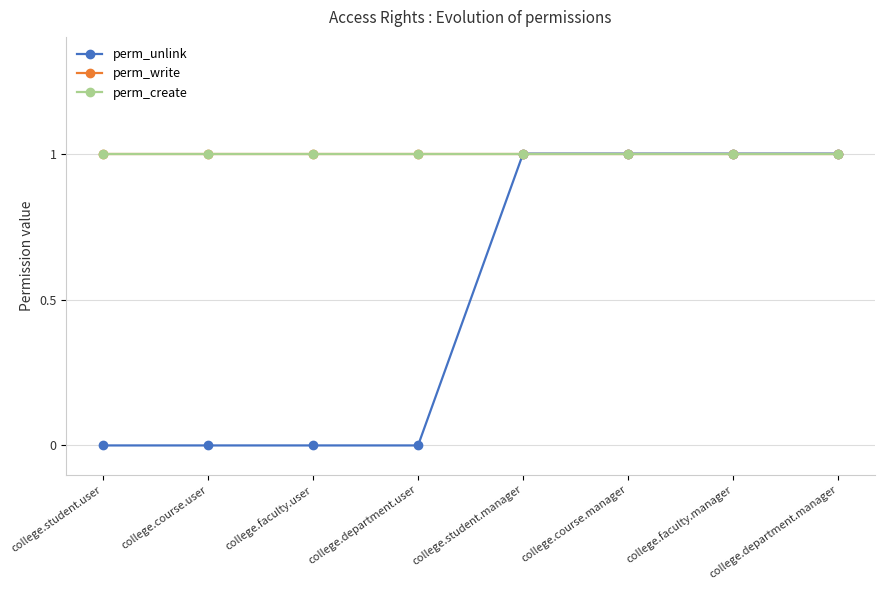

What is the difference between the maximum and minimum values in the perm_unlink series?

1